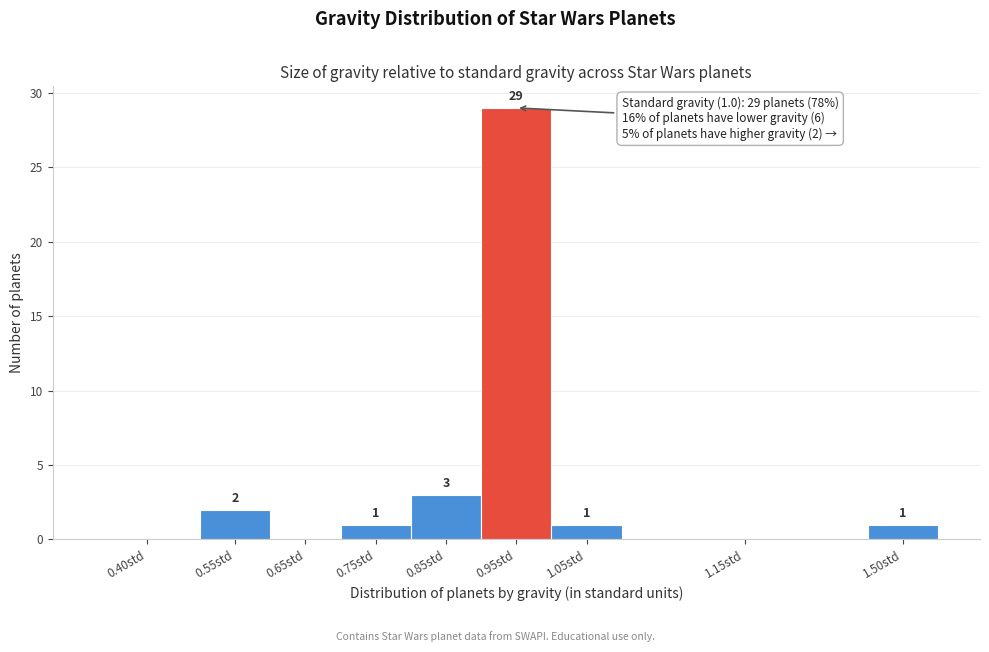

Reading left to right, list all the values displayed in this chart.

0.40std=0	0.55std=2	0.65std=0	0.75std=1	0.85std=3	0.95std=29	1.05std=1	1.15std=0	1.50std=1